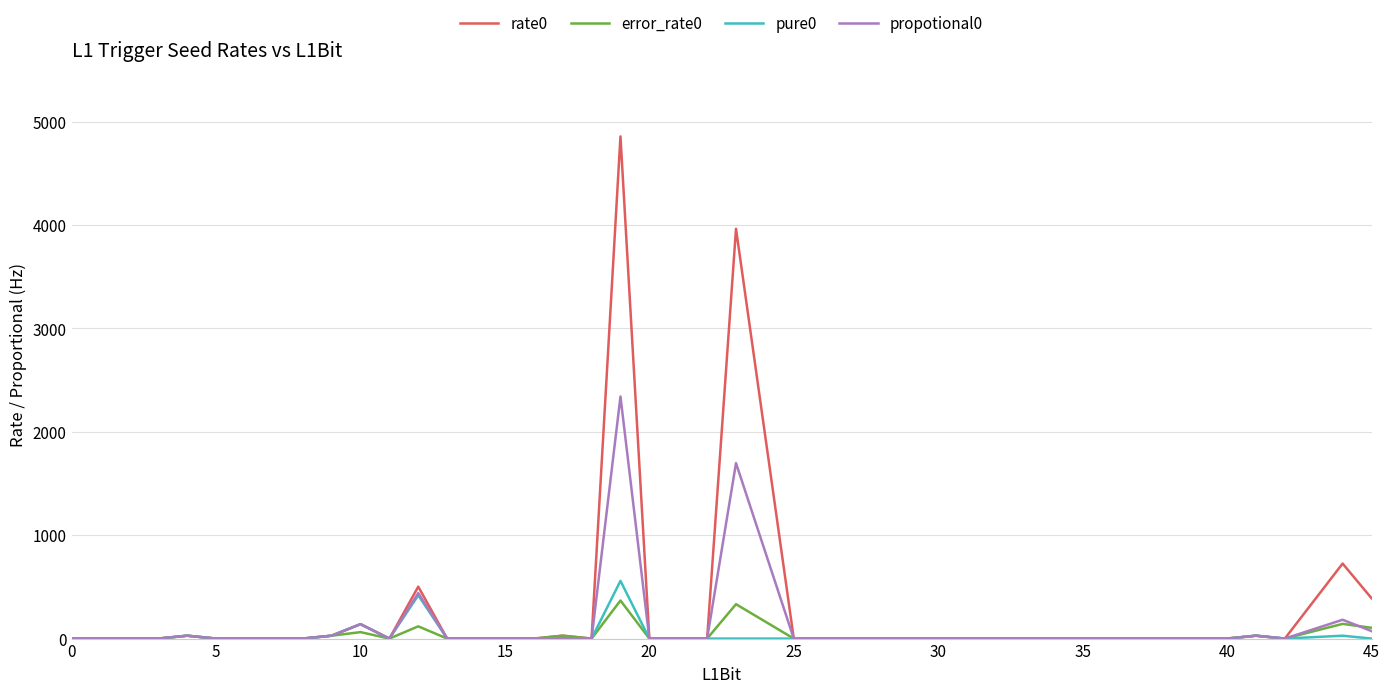

Which series has the largest range (max minus min)?

rate0